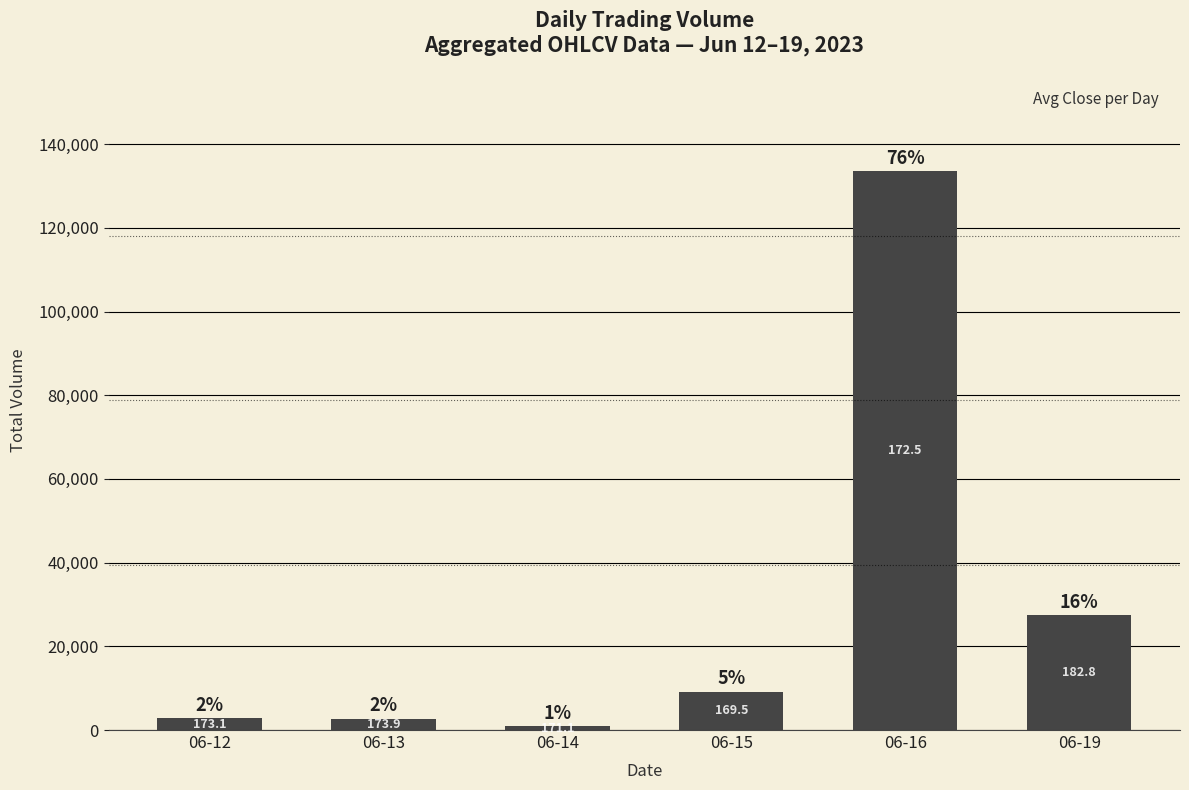

Approximately how many times larger is the value at 06-12 compared to 06-19?

0.1